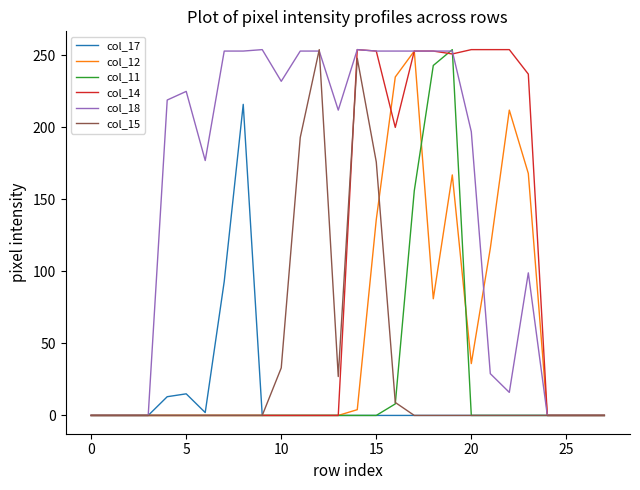

Which series has the largest total across all categories?

col_18